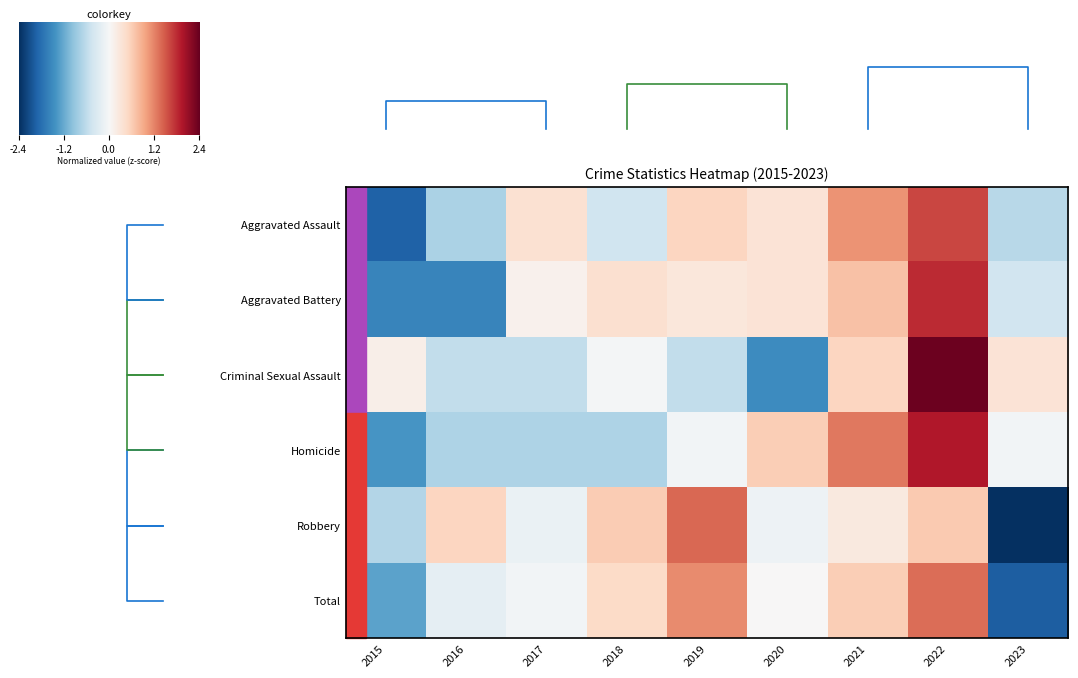

What is the smallest value displayed?

-2.4